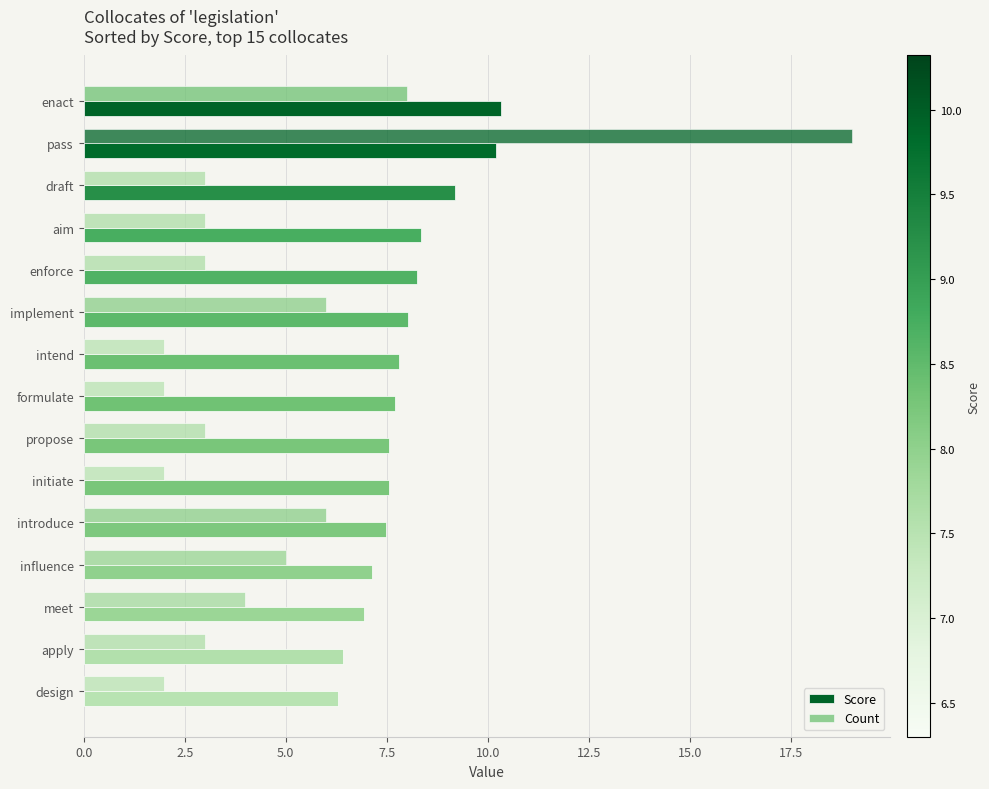

How many data points does each series have?

15